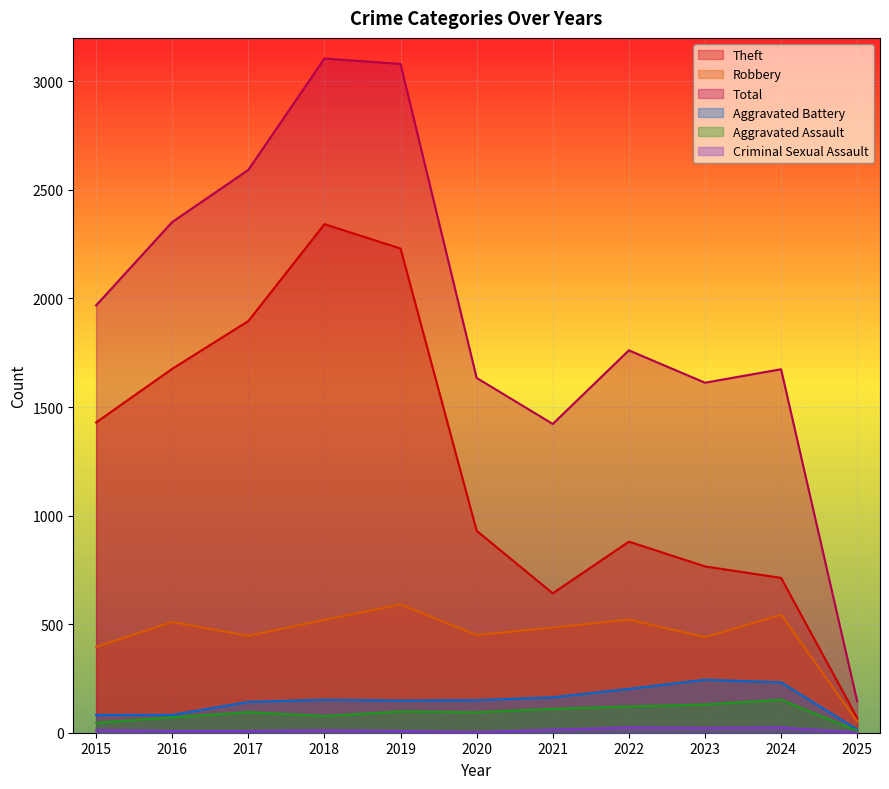

The value of Aggravated Battery at 2024 is 232. True or false?

True